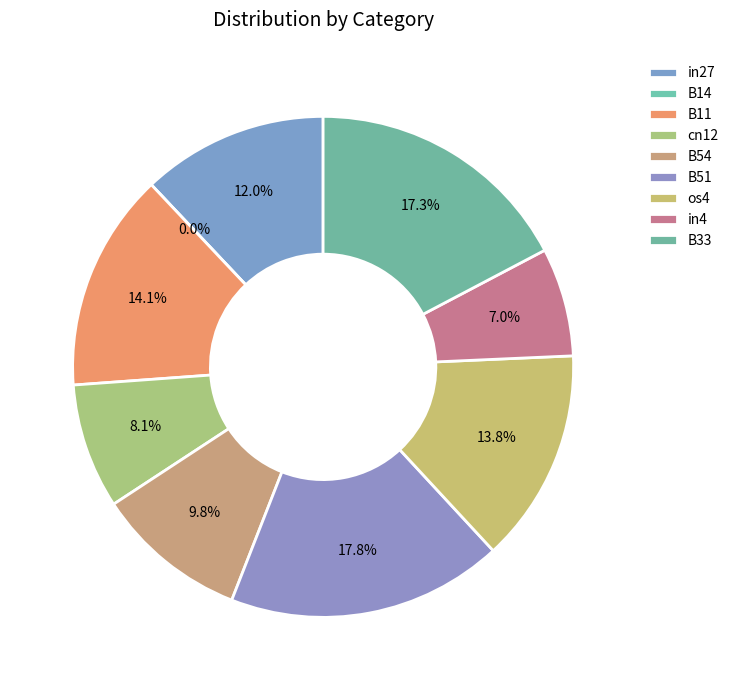

Do in27 and B33 together represent more than half of the pie?

No